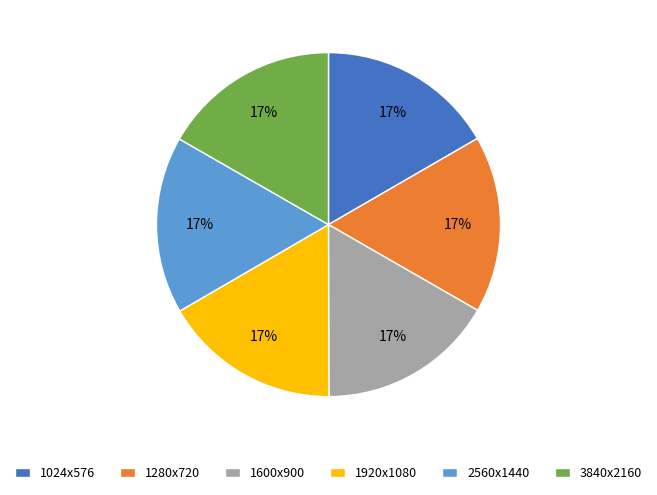

What percentage is the 1024x576 slice, to the nearest percent?

17%